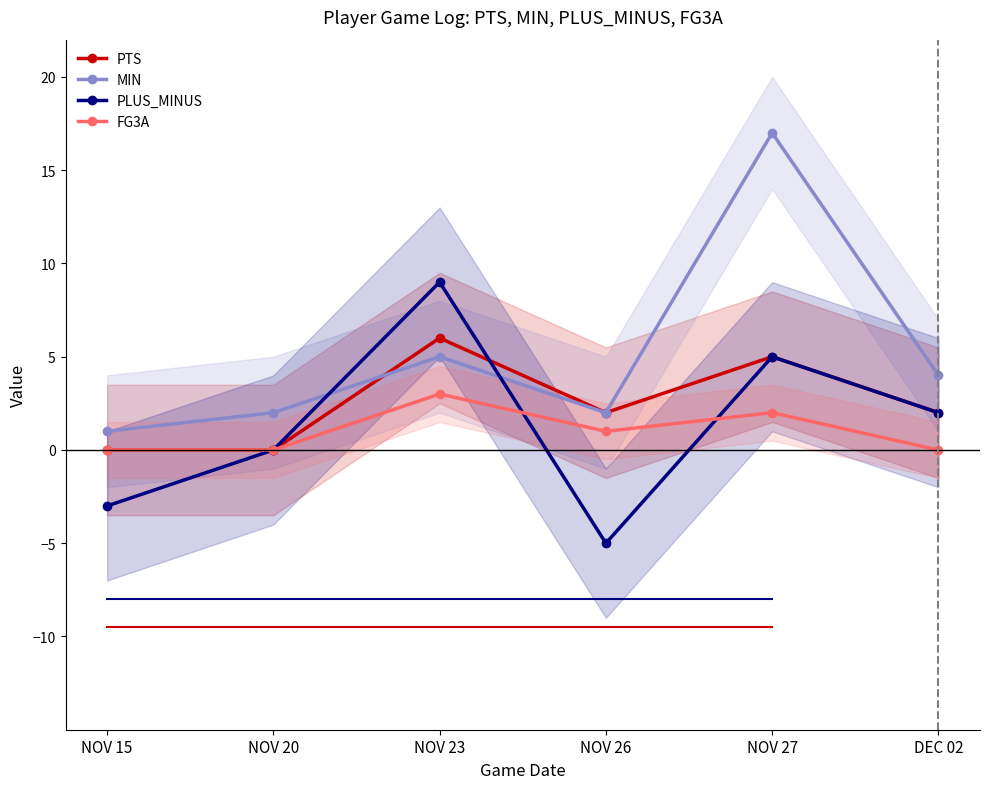

Reading left to right, transcribe all the data shown in this chart.

PTS: 0	0	6	2	5	2
MIN: 1	2	5	2	17	4
PLUS_MINUS: -3	0	9	-5	5	2
FG3A: 0	0	3	1	2	0